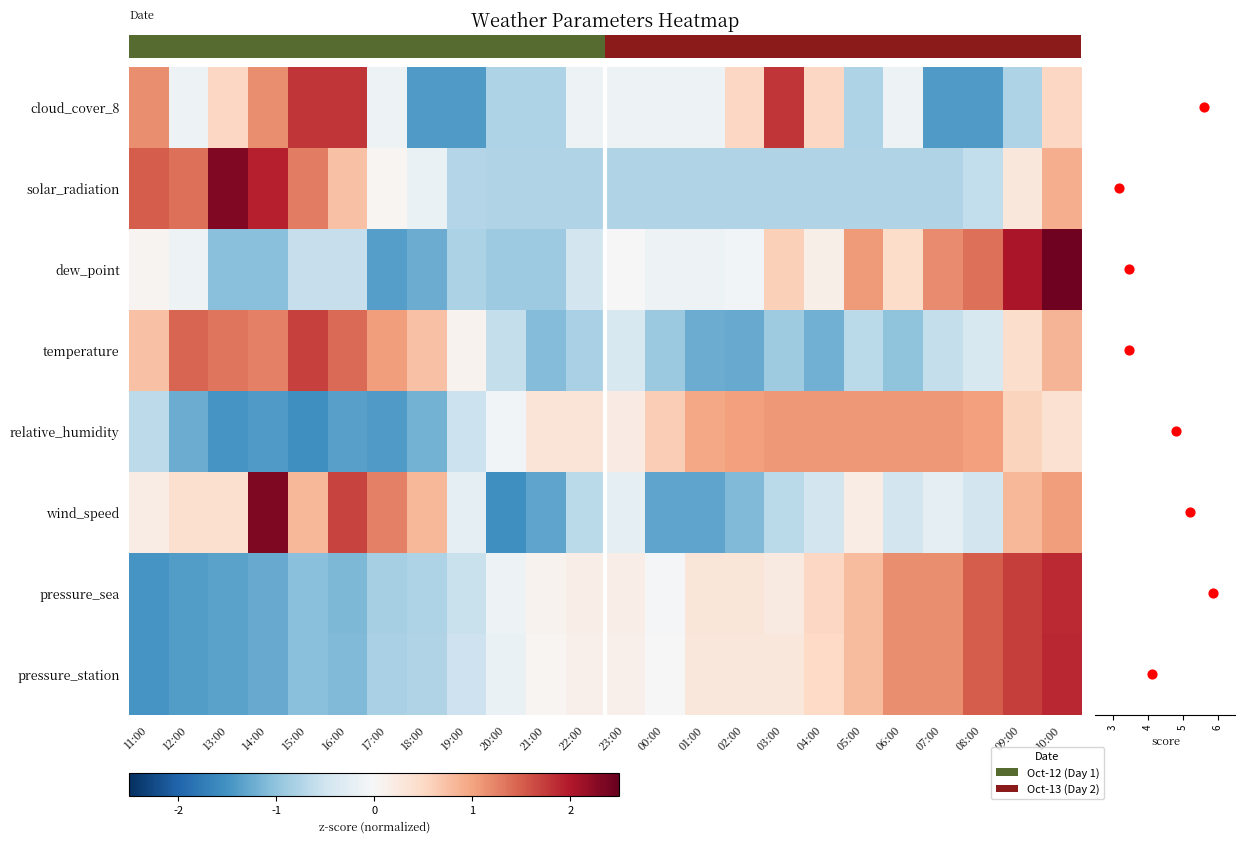

What is the total value across all series at 22:00?

-2.2